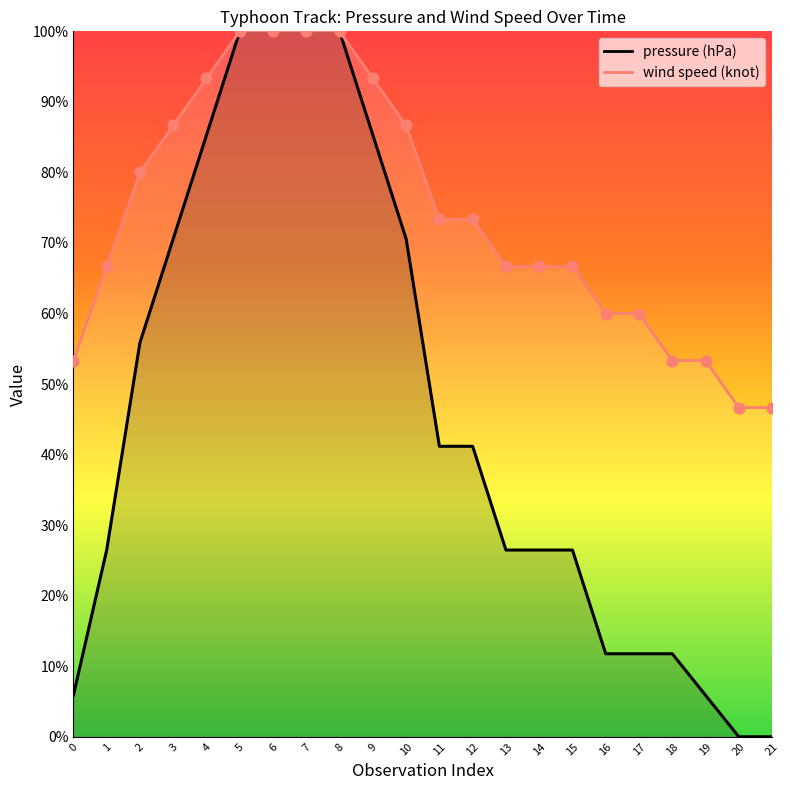

Which series has the widest spread of Y values?

pressure (hPa)